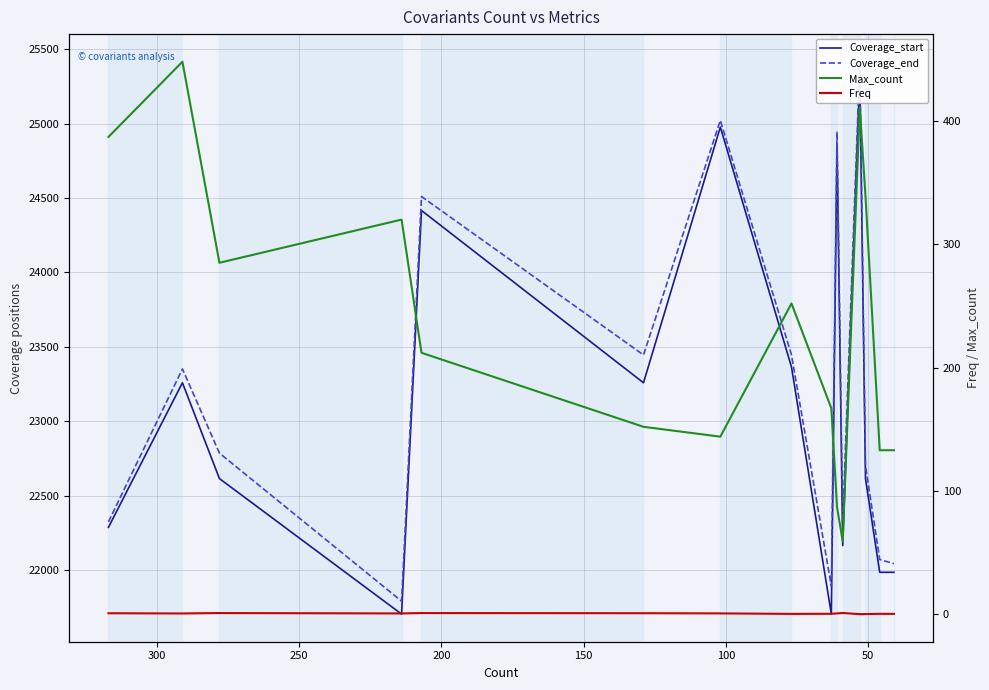

How many categories are shown in the chart?

15